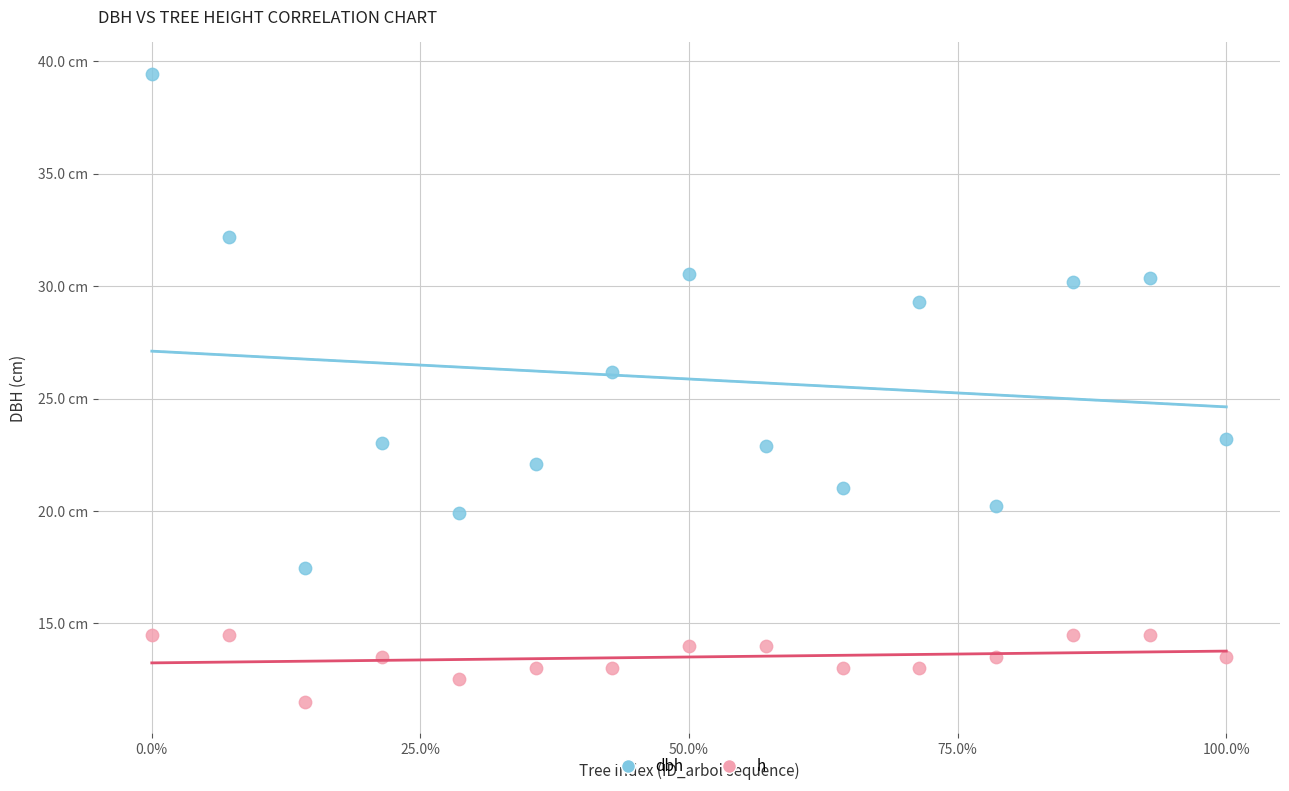

Which series reaches the maximum Y coordinate?

dbh